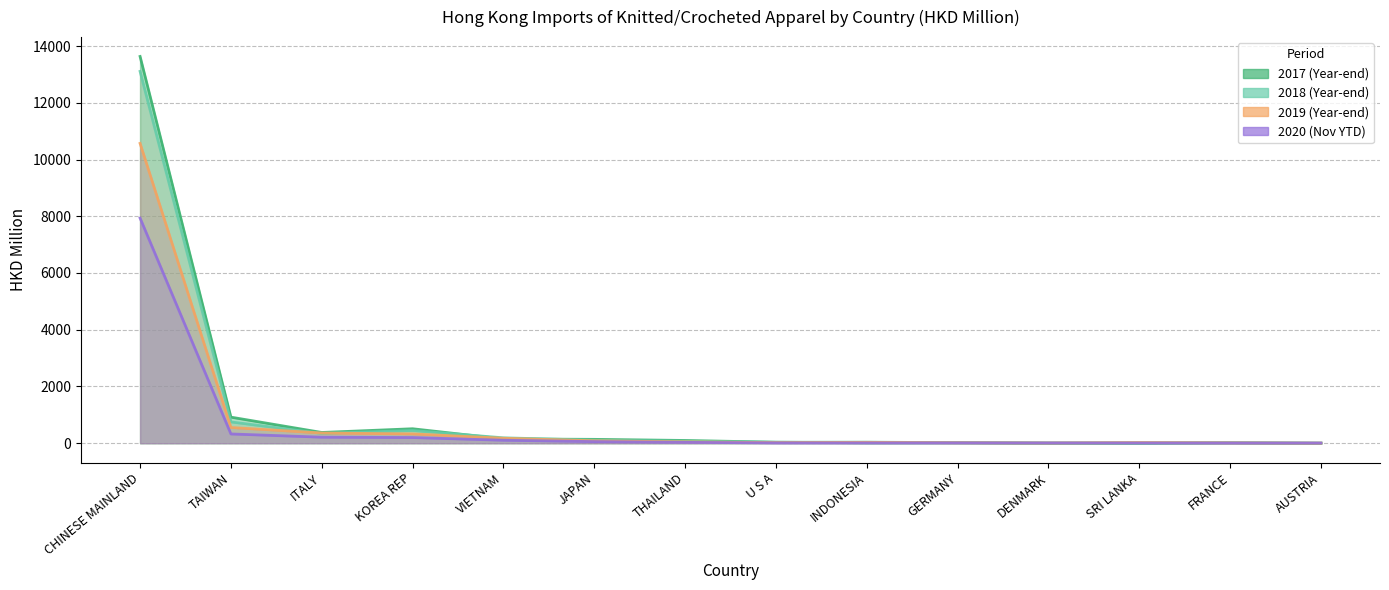

Rank the series by their maximum value, from lowest to highest.

202011, 201912, 201812, 201712